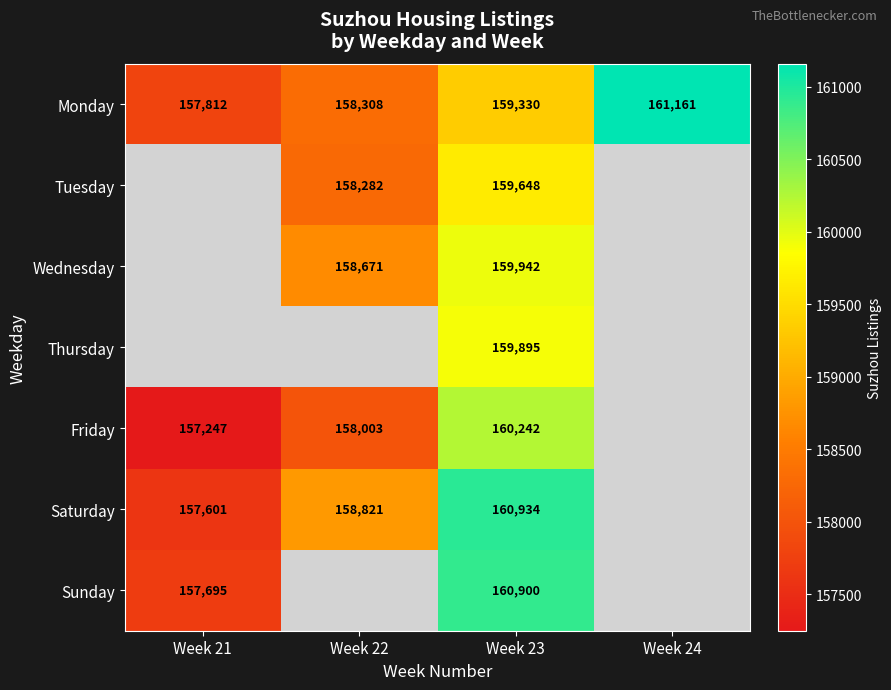

What is the spread (max minus min) of values at Week 23?

1604